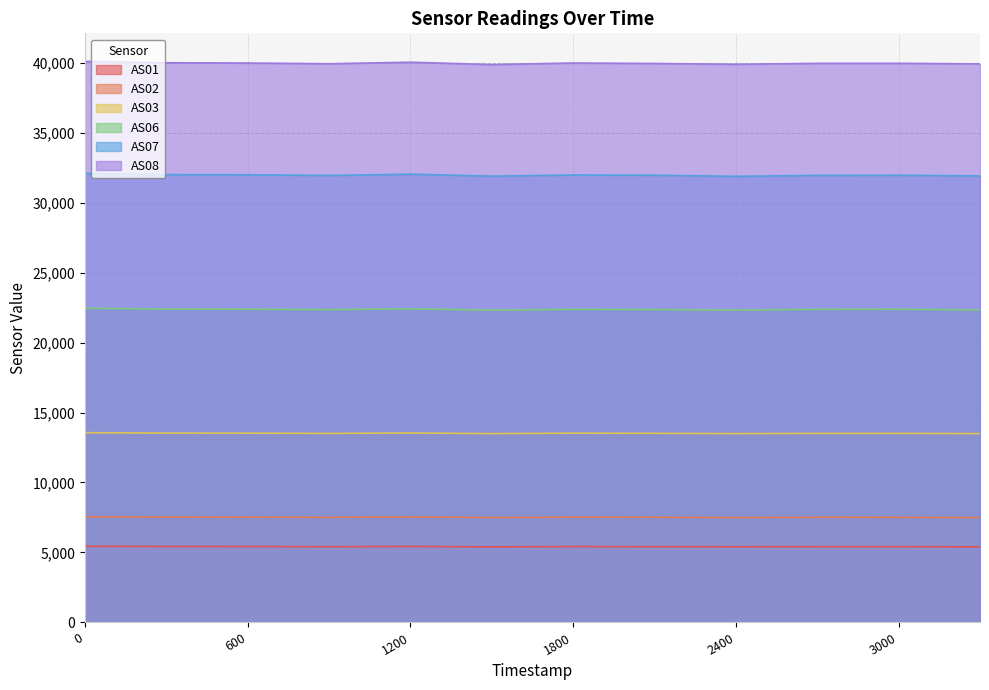

True or false: AS03 and AS02 cross at least once.

False